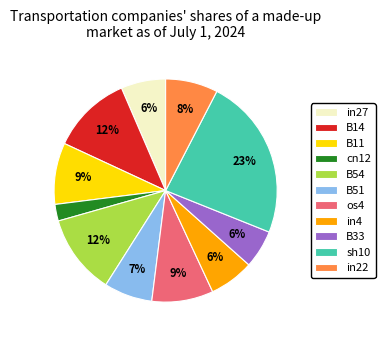

To the nearest percent, what percentage of the pie is in4?

6%